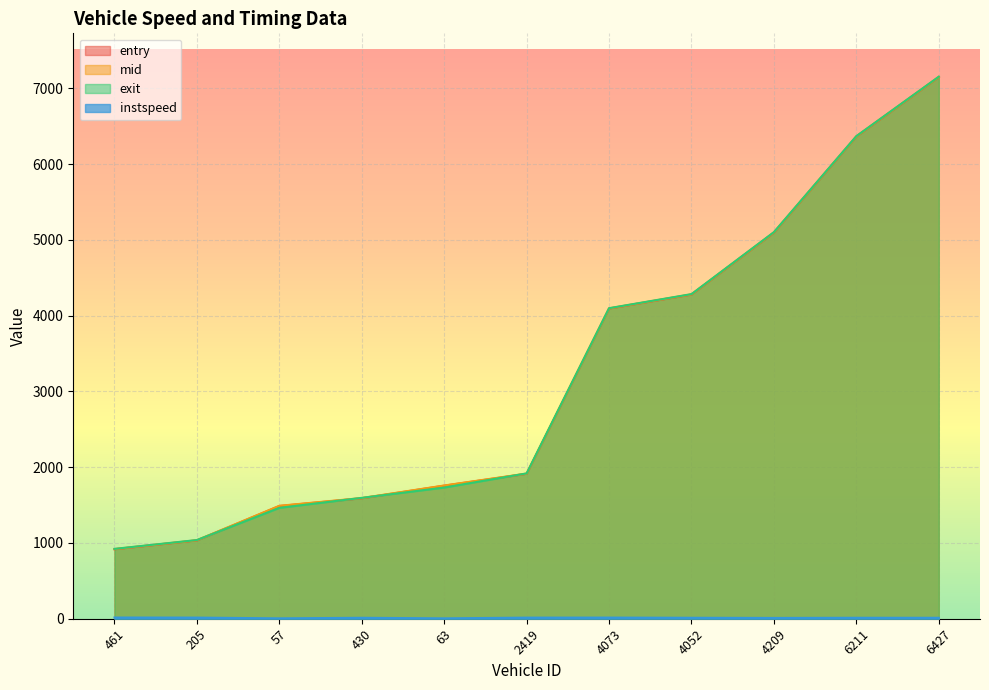

How many intersections are there between entry and exit?

4